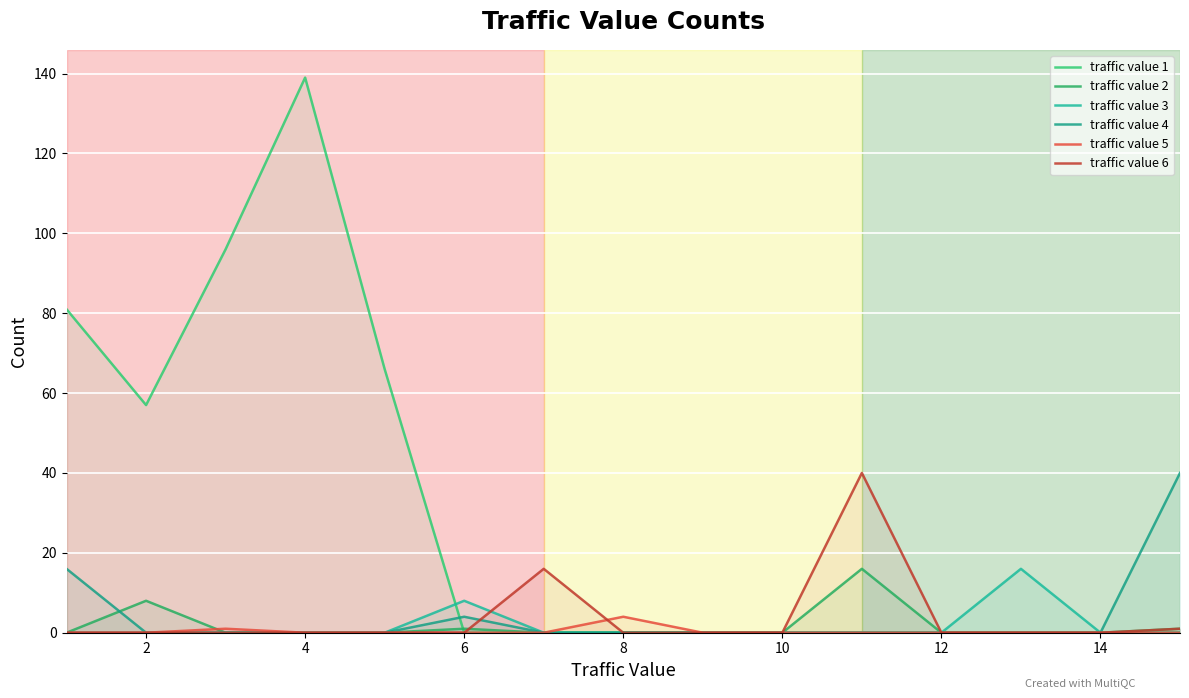

How many interior local peaks does the traffic value 2 series have?

3